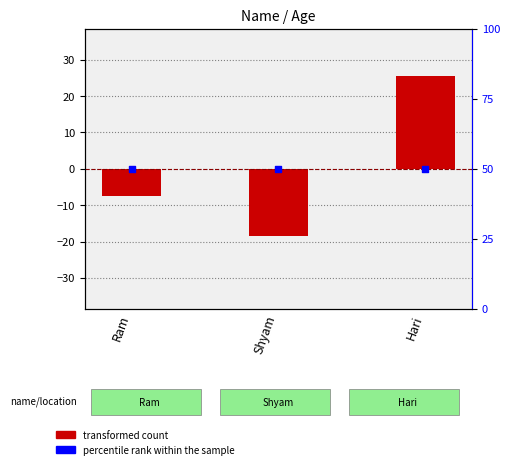

What is the total value across all series at Ram?

42.7